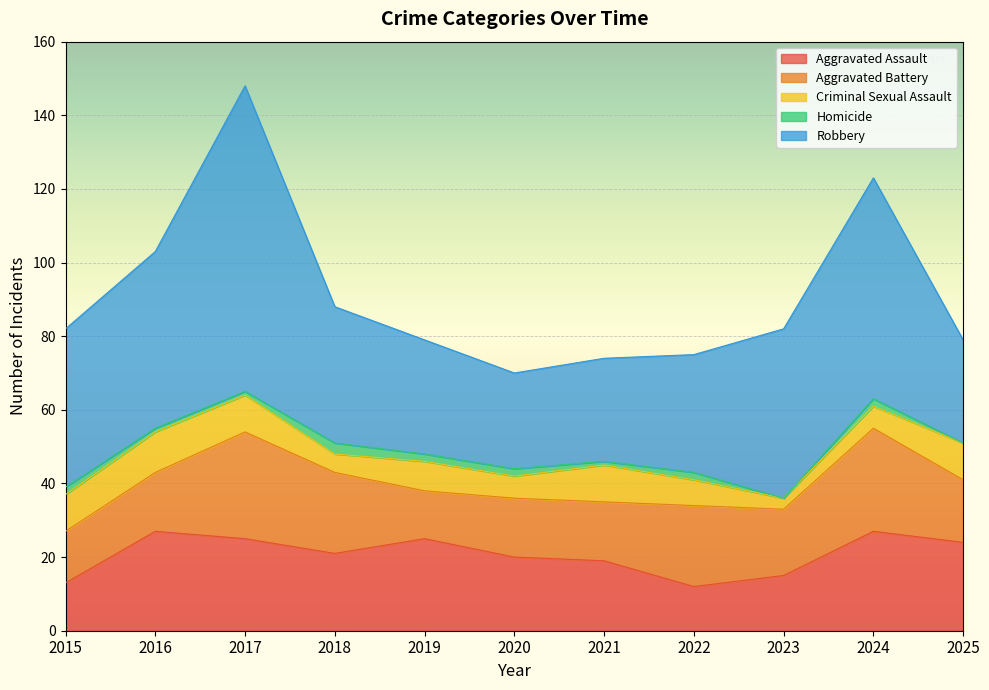

What is the value of the Aggravated Battery point at the 8th from the left?

22